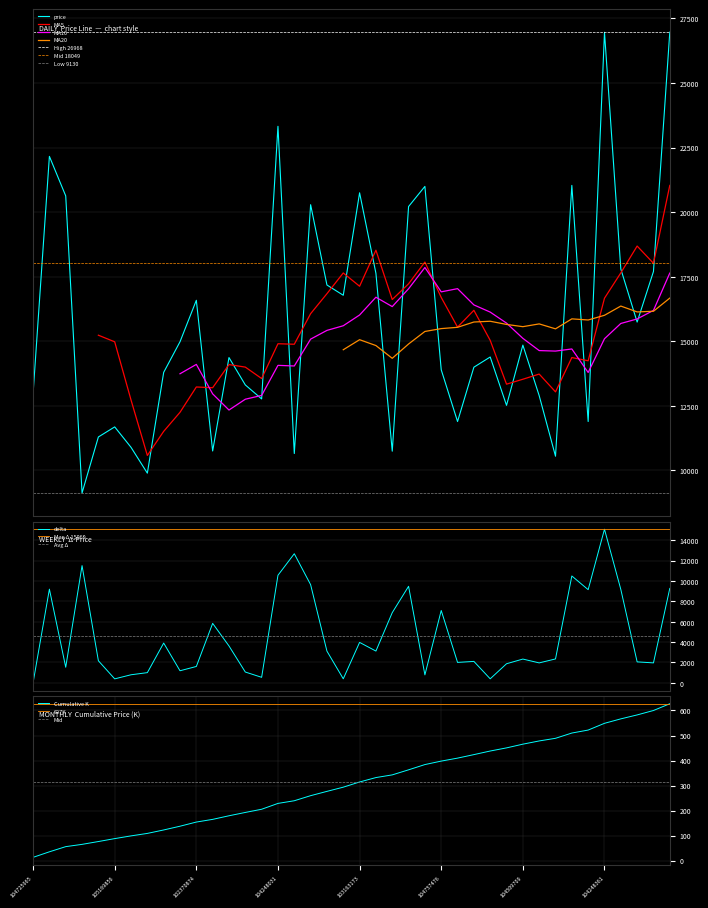

True or false: there are more than 0 points higher than both neighbors.

True